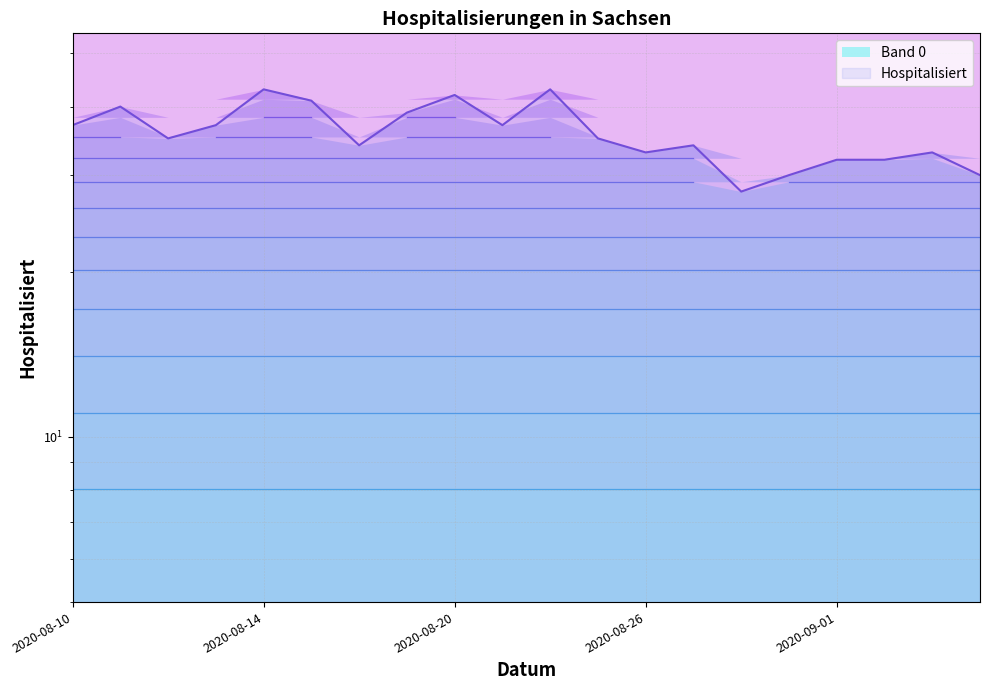

What is the label of the 10th point from the right?

2020-08-24